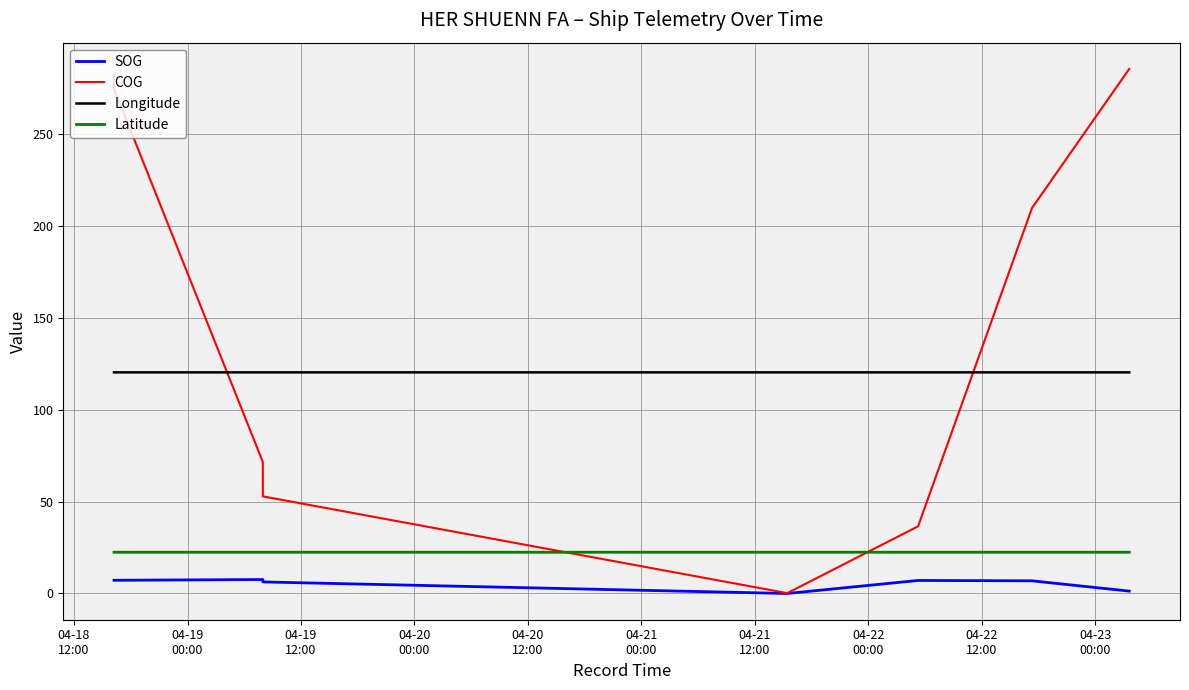

At how many categories does at least one series exceed 35?

8